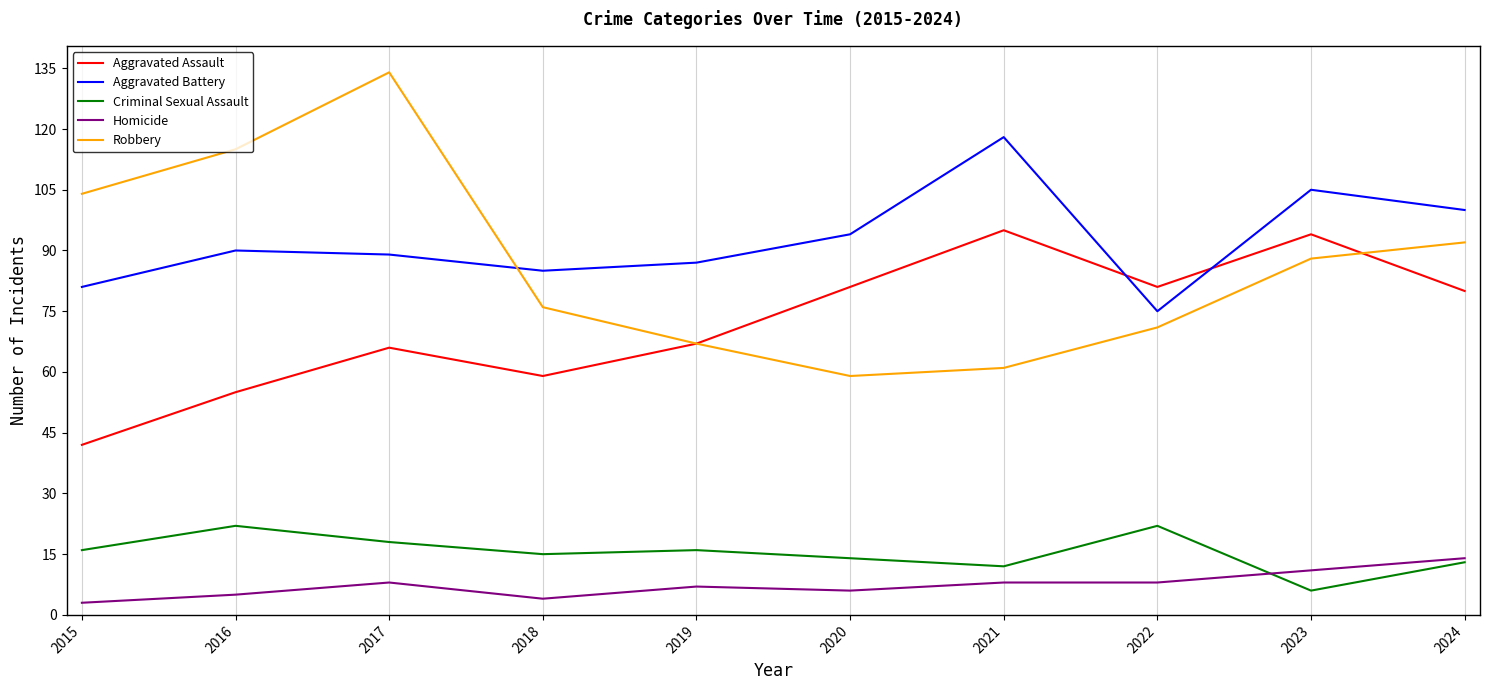

True or false: Aggravated Assault and Robbery intersect in this chart.

True